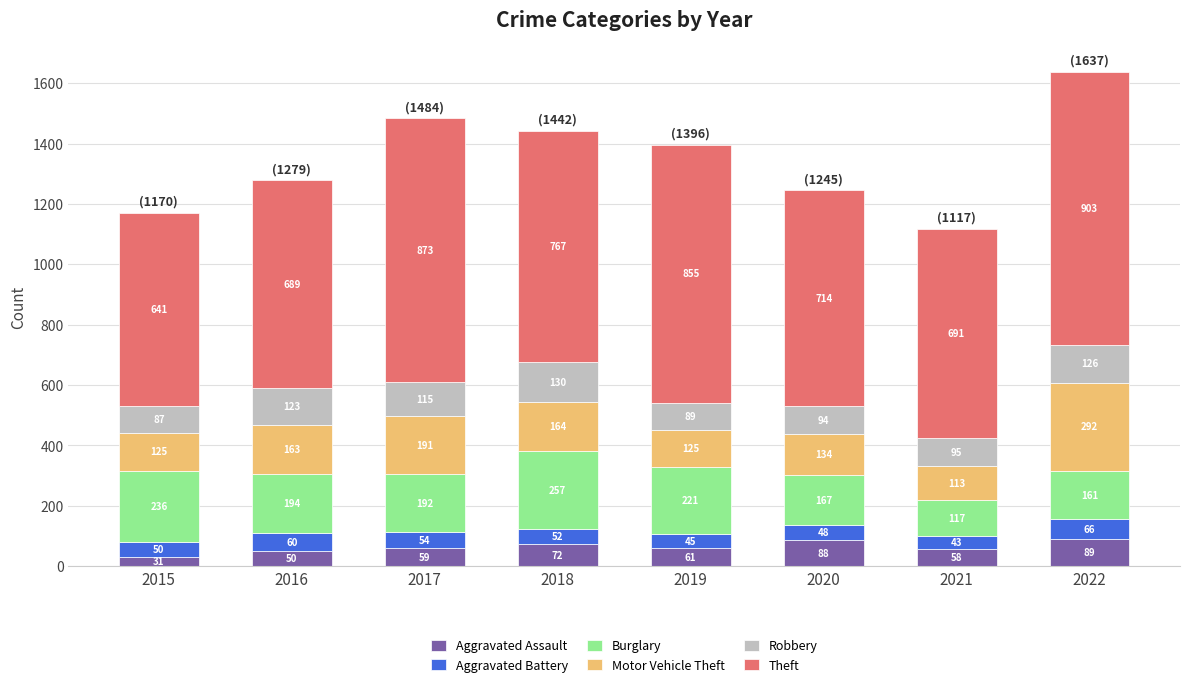

At which category is the sum across all series the highest?

2022